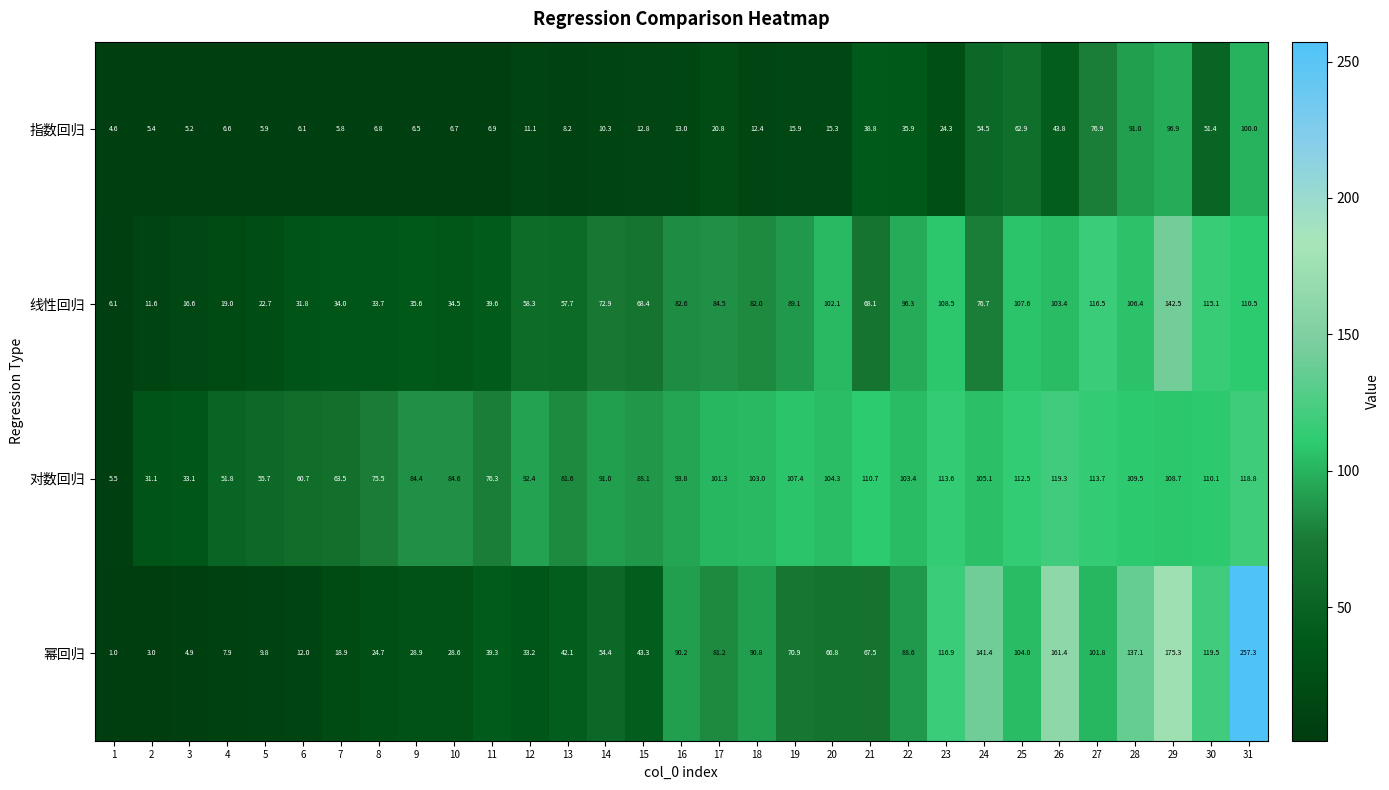

How many data points does each series have?

31